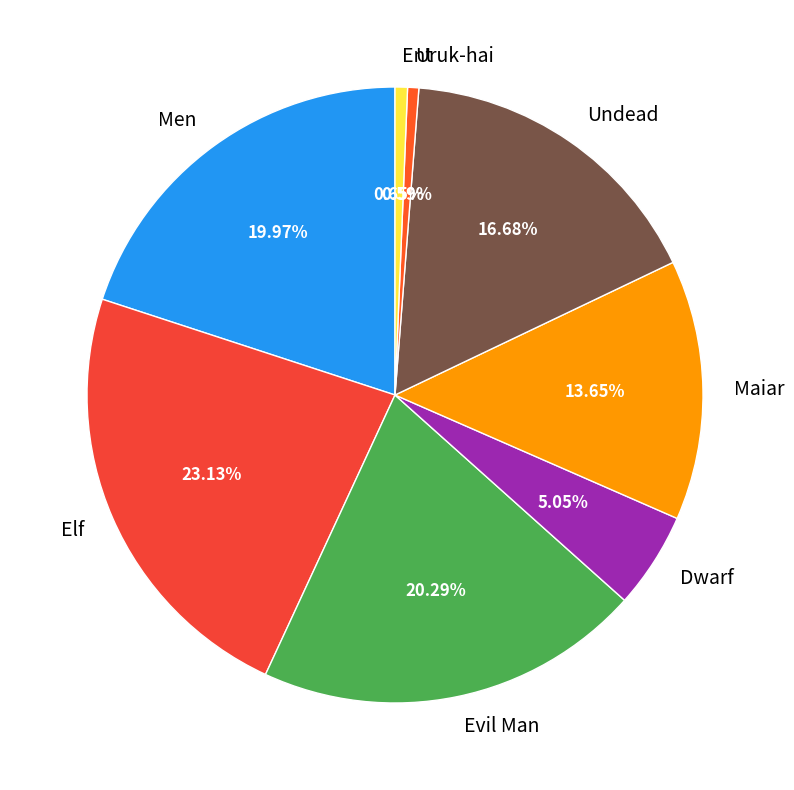

Is Dwarf the majority of the pie?

No